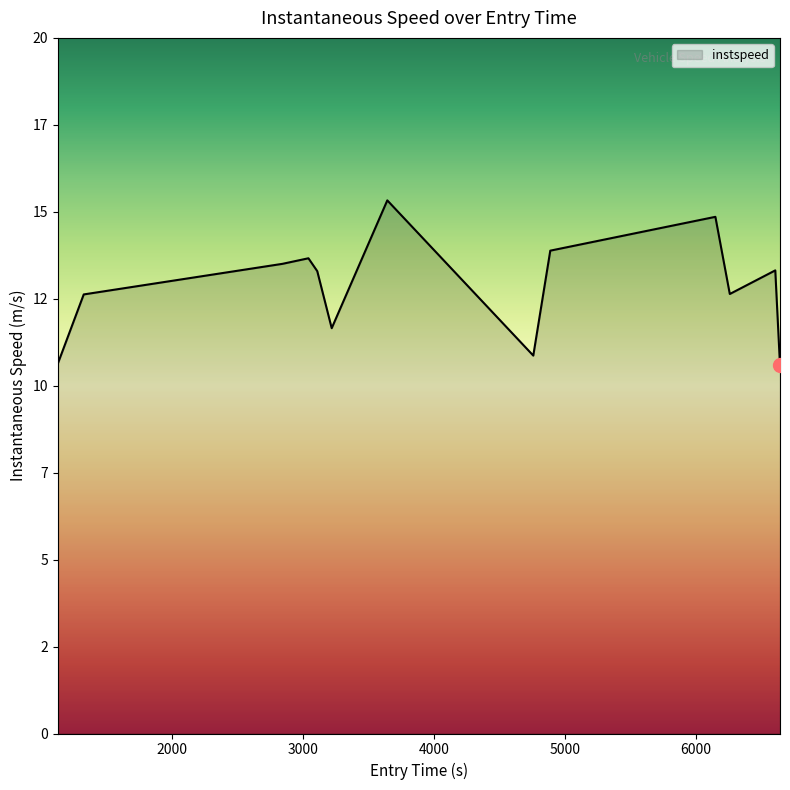

Does the chart display data point markers on the line(s)?

No